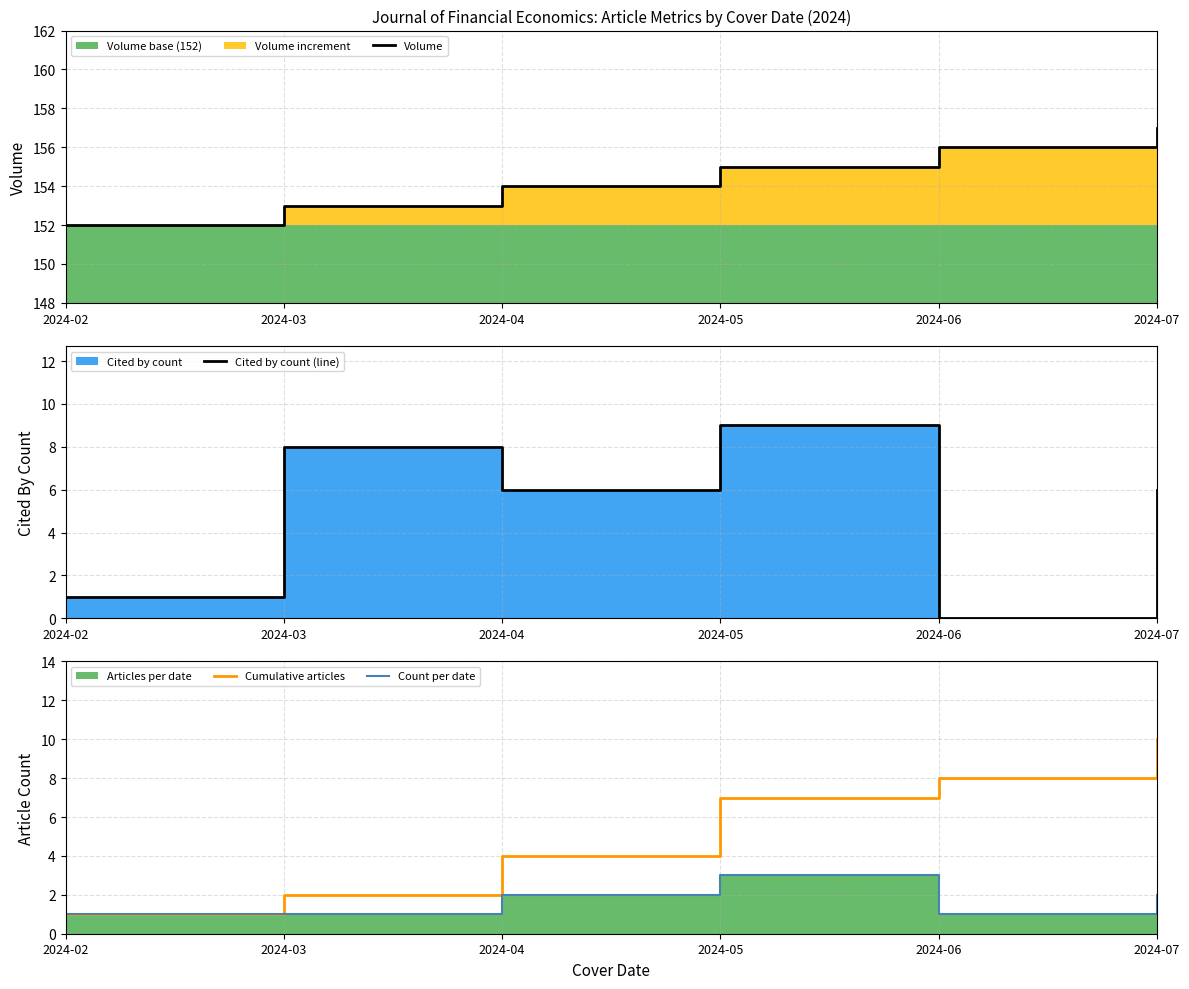

Reading left to right, what are all the values shown in this chart?

Volume: 2024-02=152	2024-03=153	2024-04=154	2024-05=155	2024-06=156	2024-07=157
Cited by count (line): 2024-02=1	2024-03=8	2024-04=6	2024-05=9	2024-06=0	2024-07=6
Cumulative articles: 2024-02=1	2024-03=2	2024-04=4	2024-05=7	2024-06=8	2024-07=10
Count per date: 2024-02=1	2024-03=1	2024-04=2	2024-05=3	2024-06=1	2024-07=2